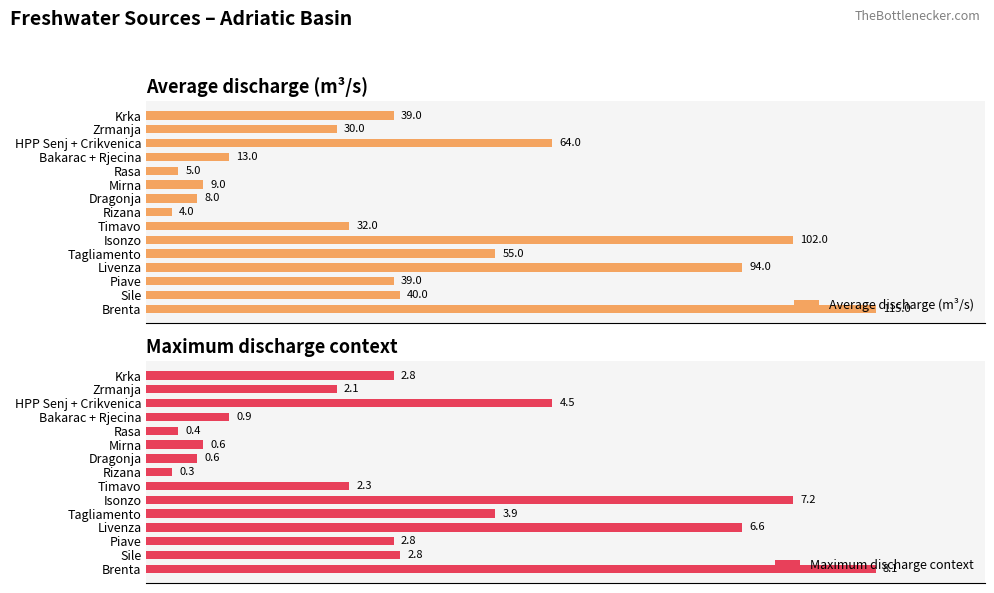

How many series are shown in this chart?

2